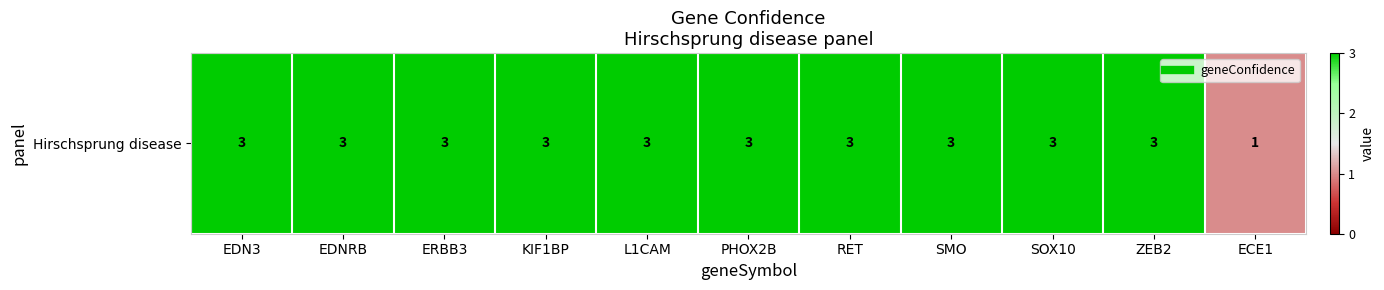

Between SMO and PHOX2B, which is larger?

SMO